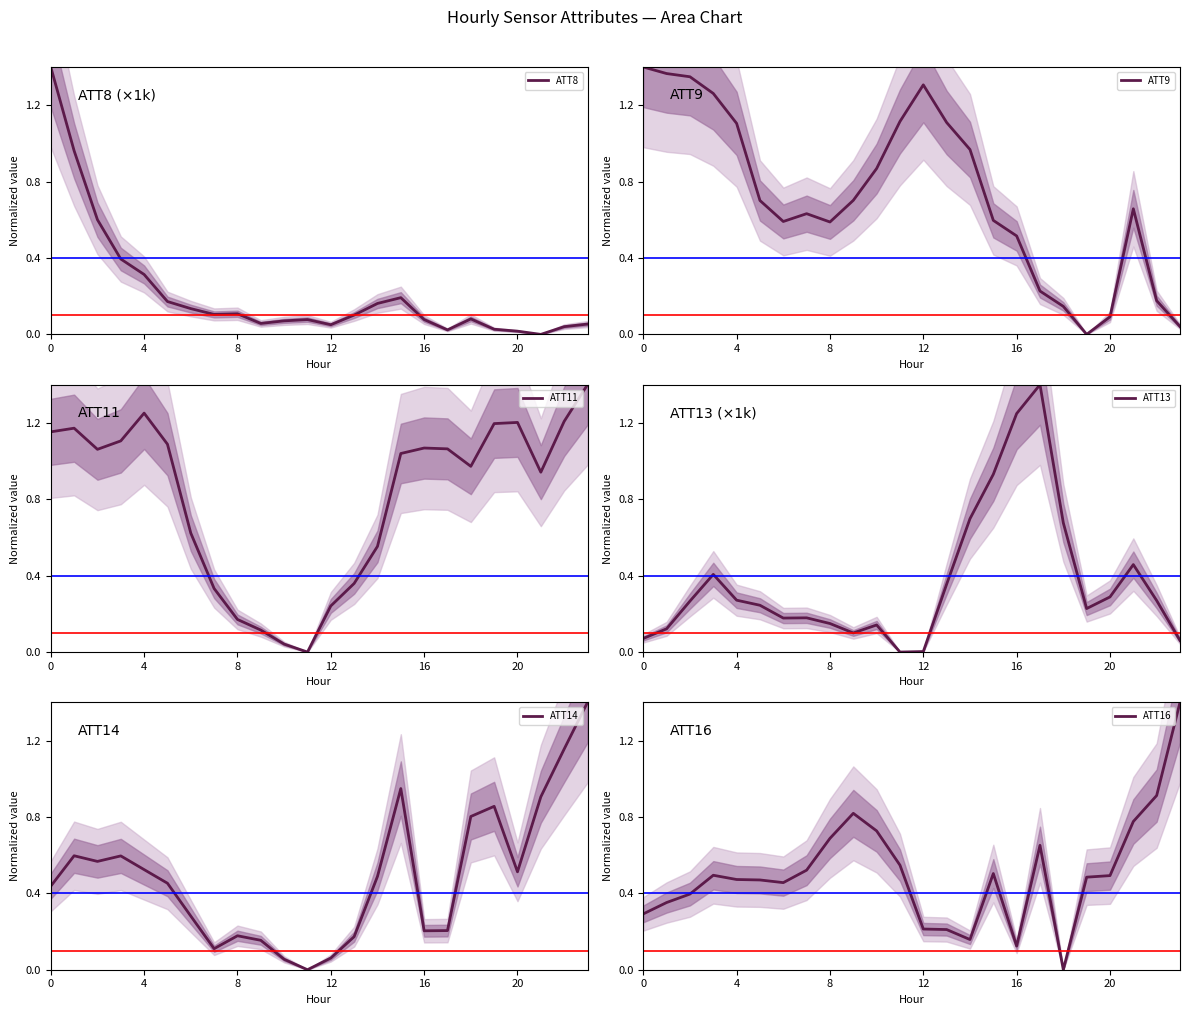

What is the maximum value for ATT8?

1.4